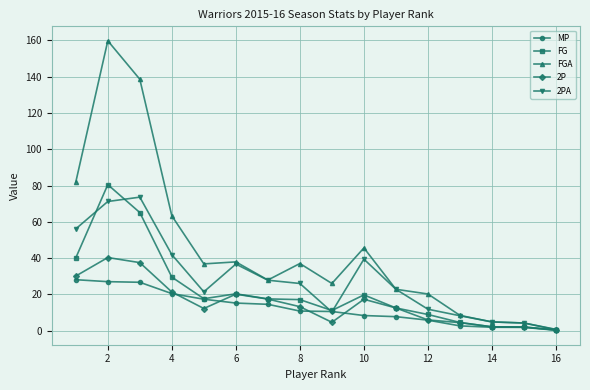

Which series has the largest range (max minus min)?

FGA